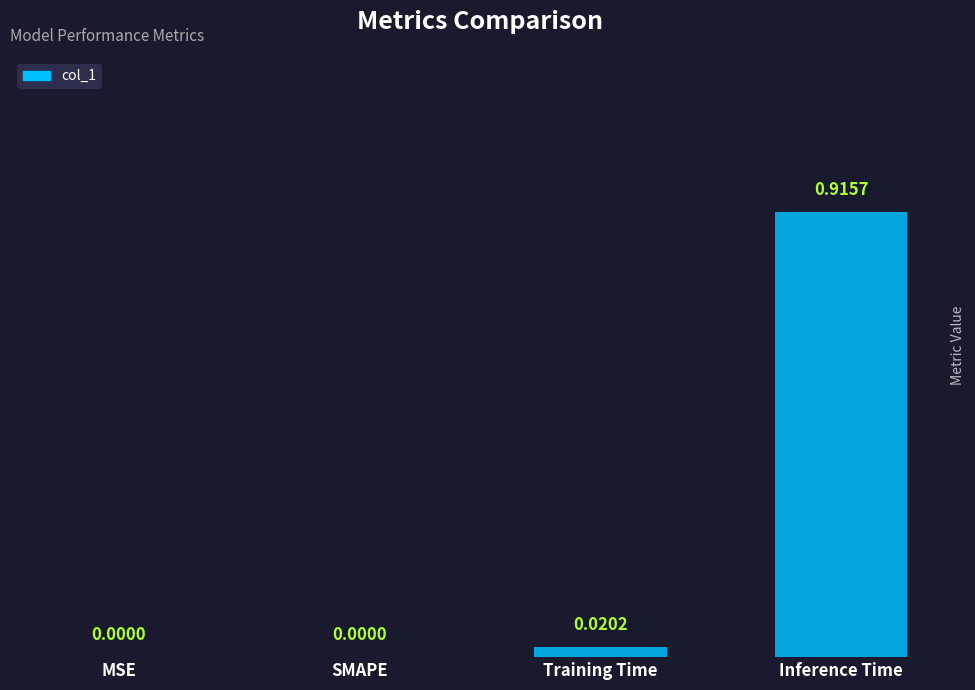

Is it true that the value at SMAPE is 0.0?

True